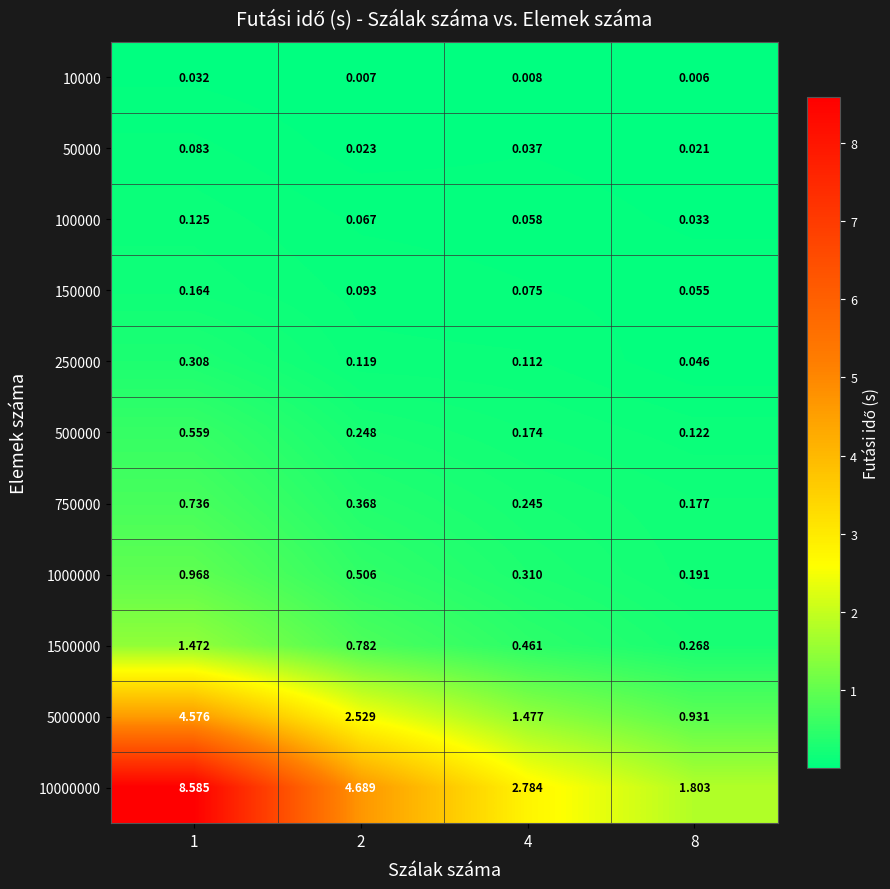

Is the value of 50000 at 4 greater than the value of 150000 at 1?

No